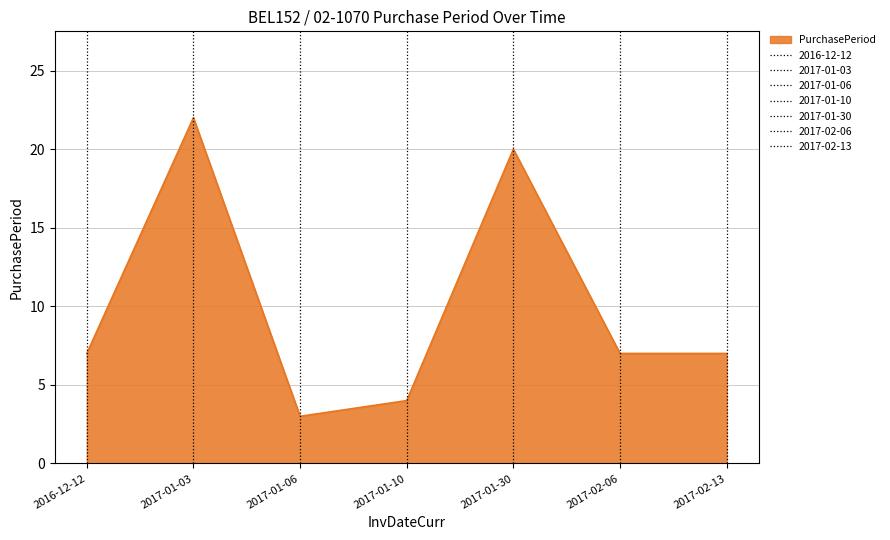

At which category does the data reach its first local peak?

2017-01-03